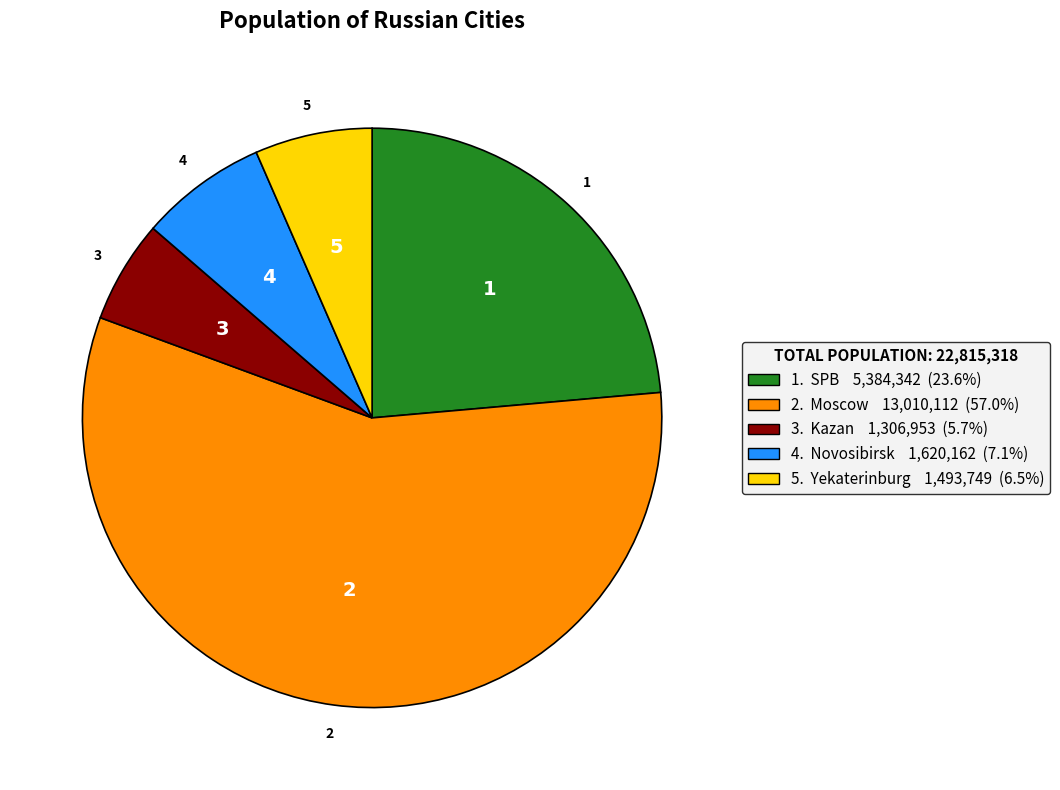

Does 4. Novosibirsk 1,620,162 (7.1%) represent more than half of the total?

No